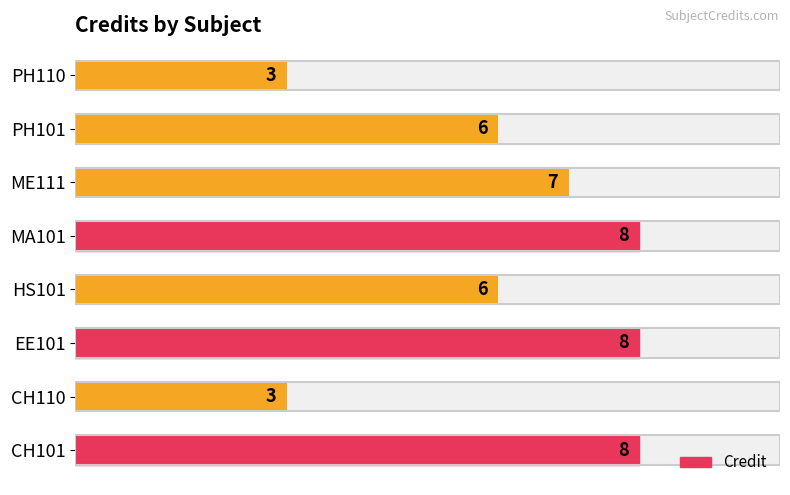

Reading right to left, list all the values displayed in this chart.

3	6	7	8	6	8	3	8